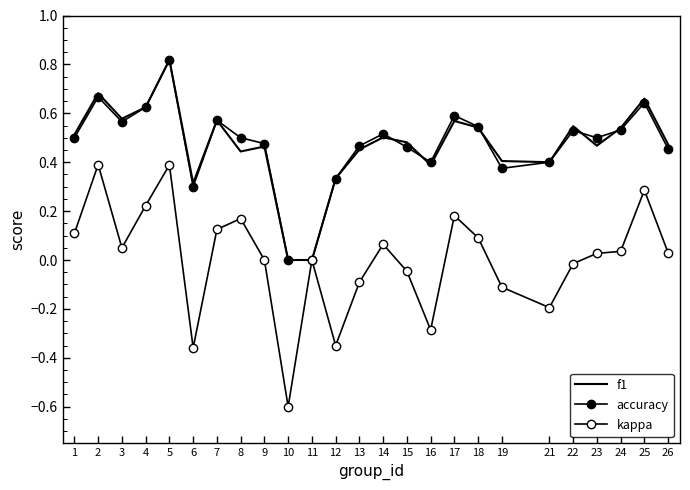

At how many categories does at least one series exceed 0?

23